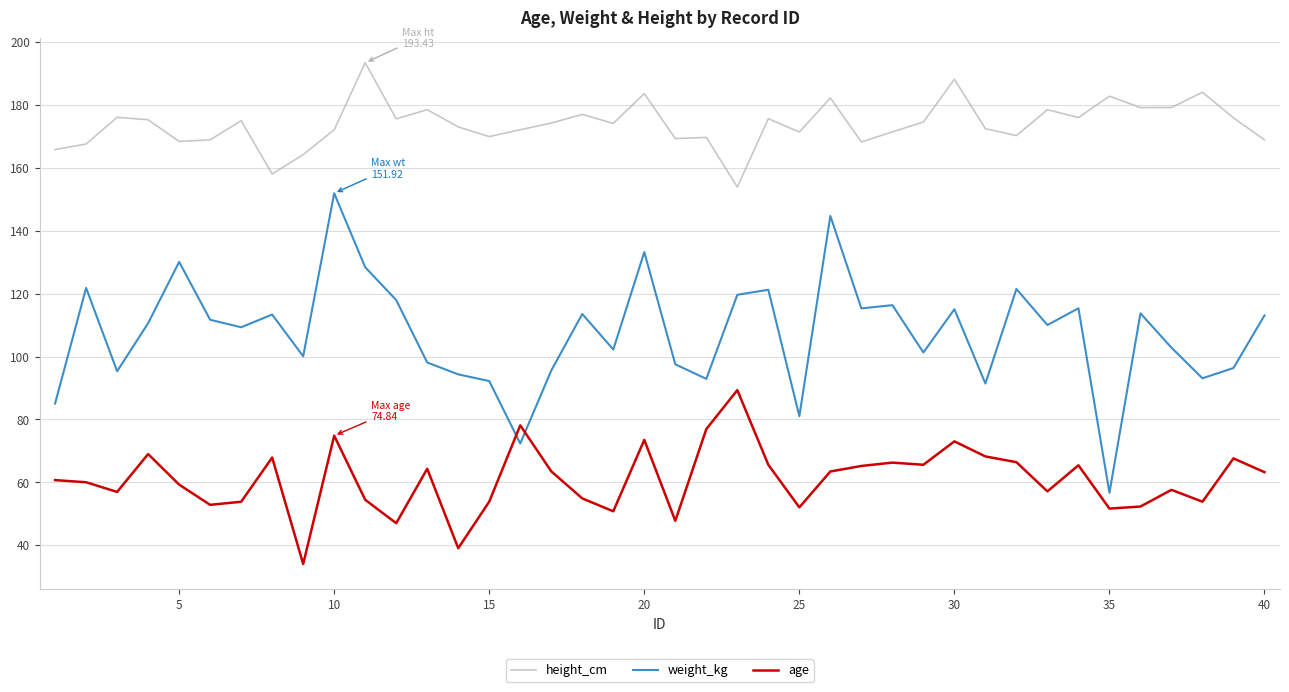

How many intersections are there between weight_kg and age?

2